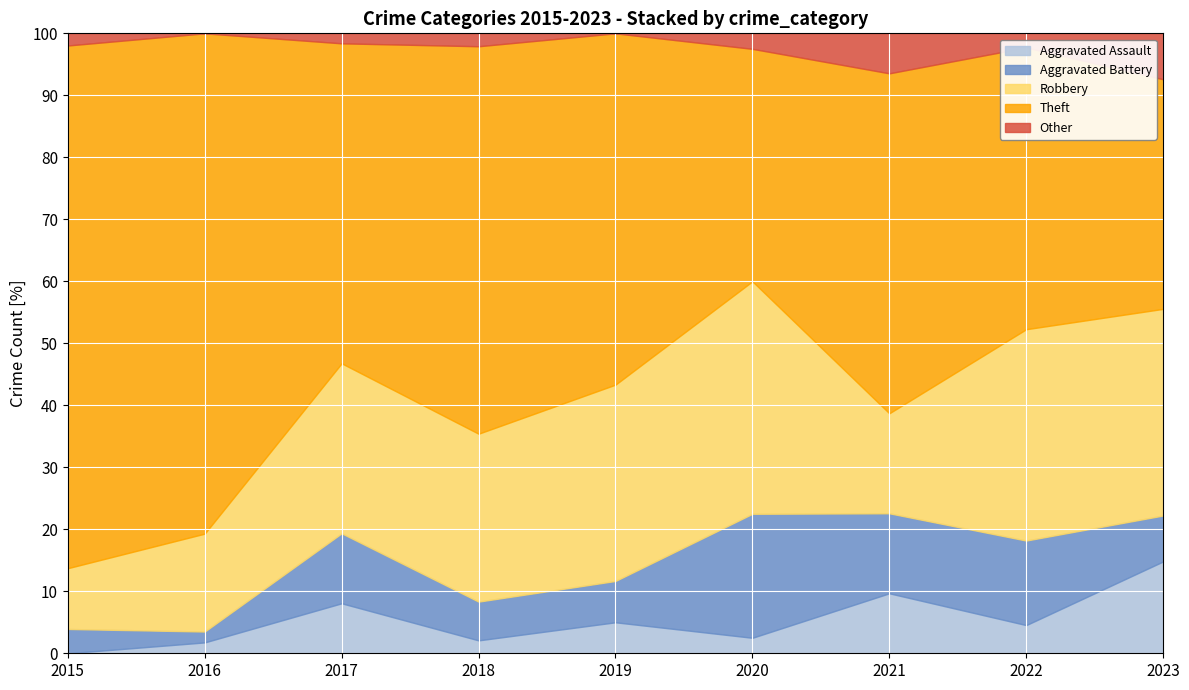

The Aggravated Assault series shows 9.7 at 2021. True or false?

True